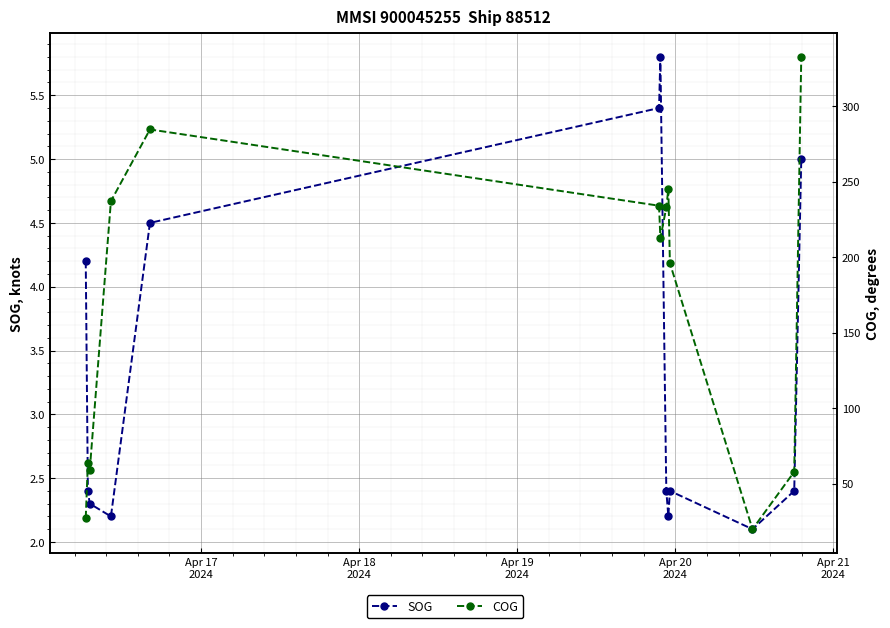

What is the minimum value for COG?

19.8